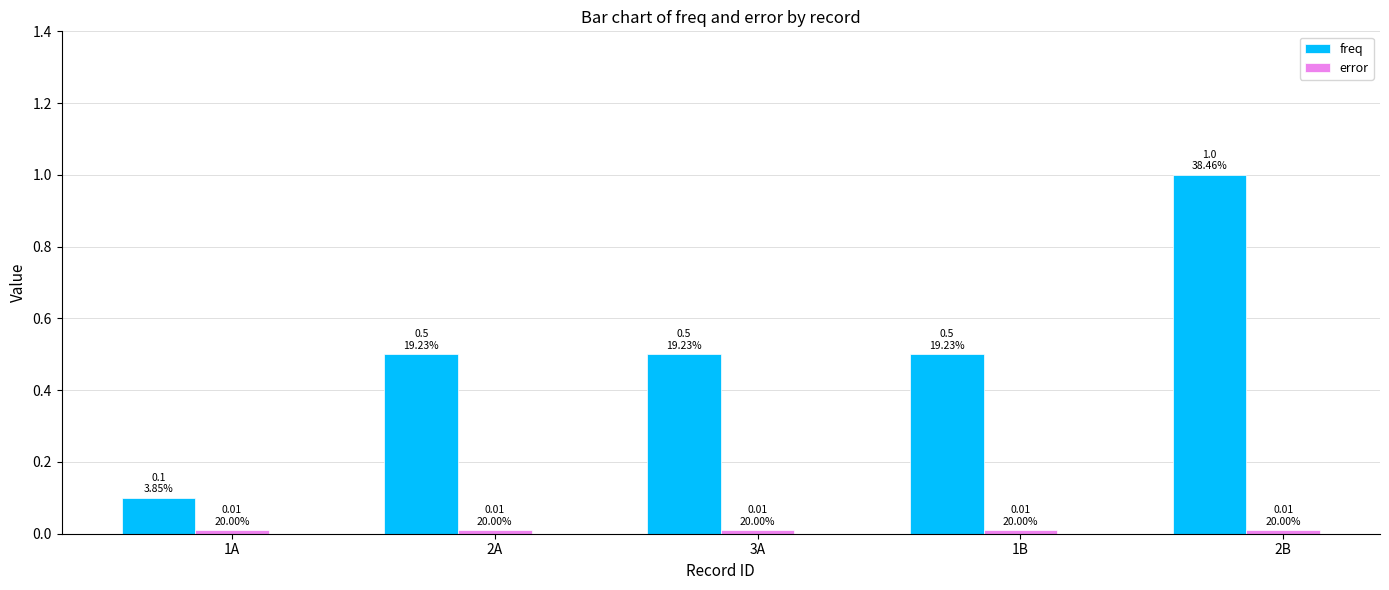

Is it true that freq equals 0.8 at 3A?

False